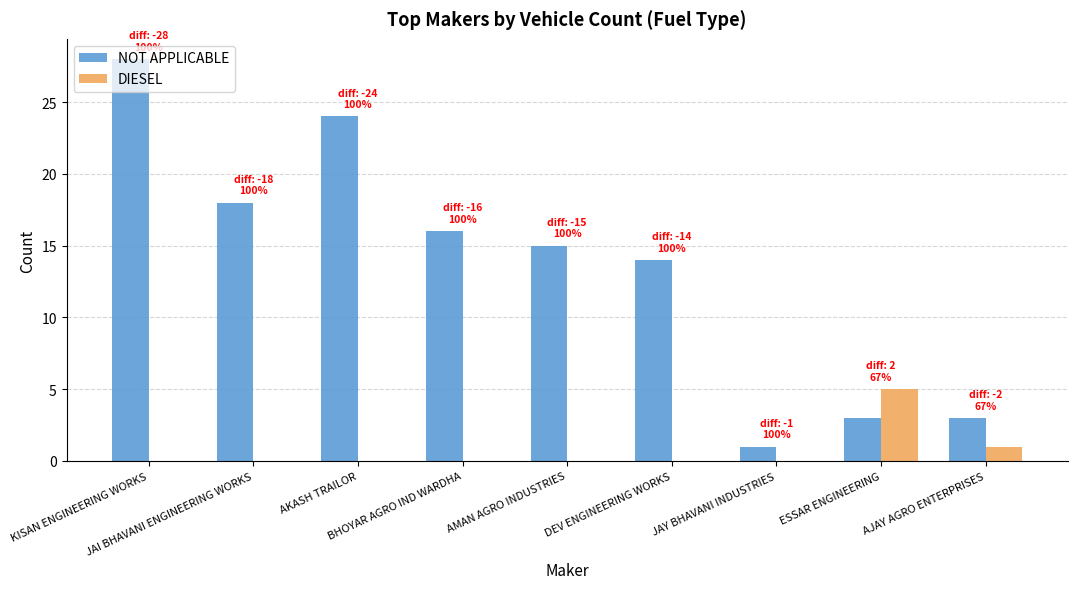

Reading left to right, list all the values displayed in this chart.

NOT APPLICABLE: 28	18	24	16	15	14	1	3	3
DIESEL: 0	0	0	0	0	0	0	5	1